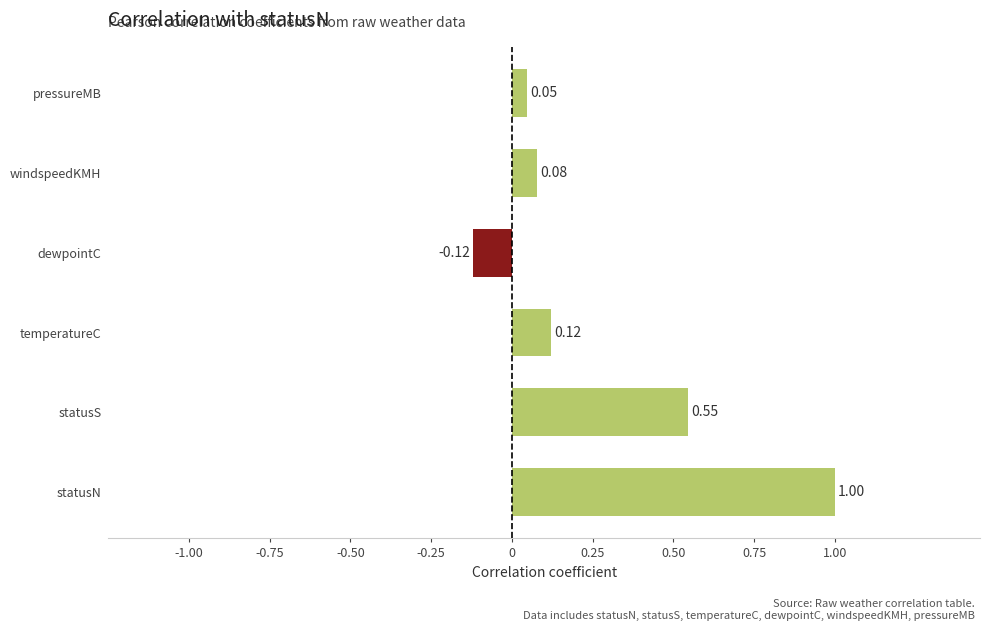

What is the sum of the values at statusS and dewpointC?

0.4